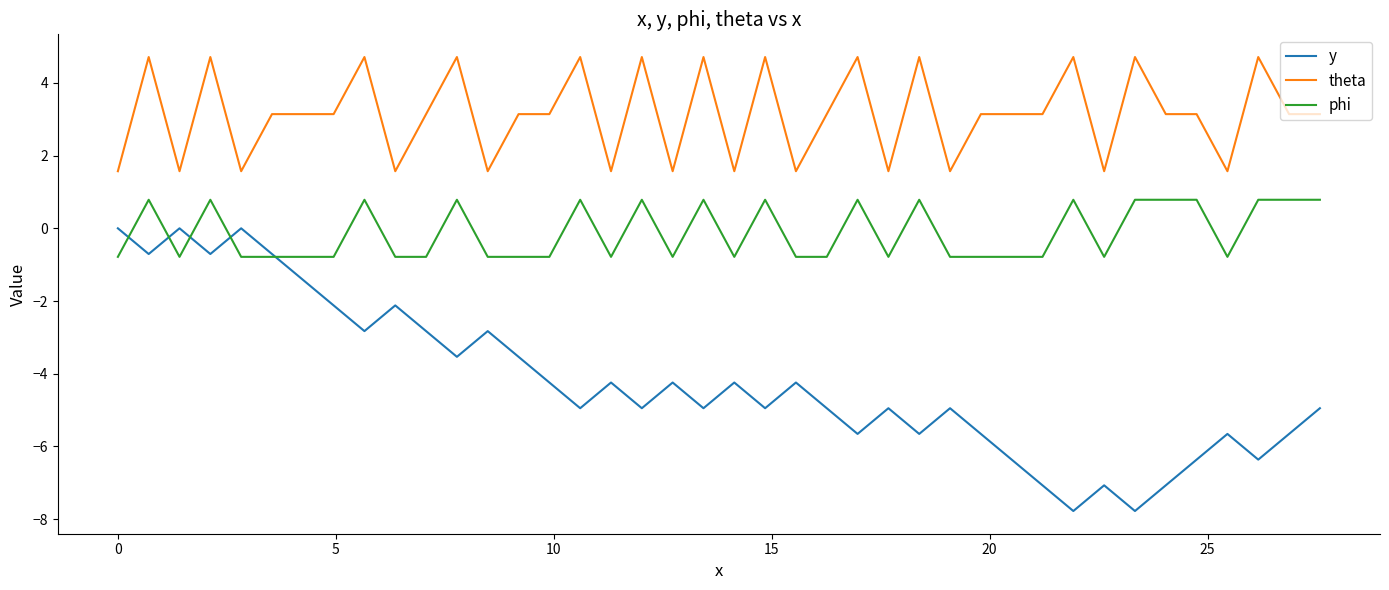

Which series has the largest total across all categories?

theta